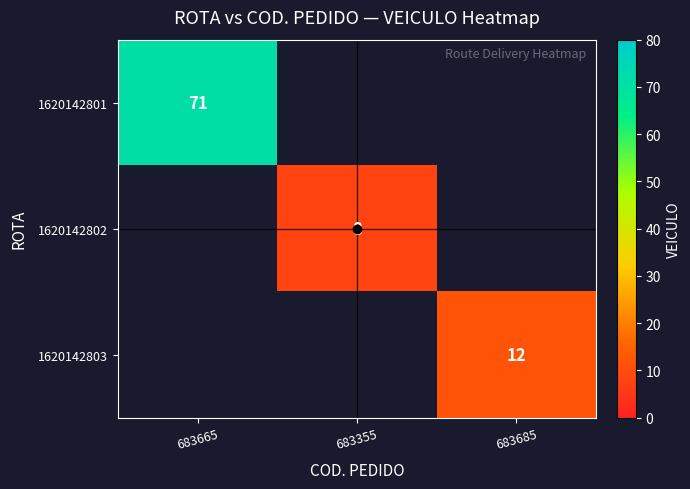

Count the number of categories in the chart.

3